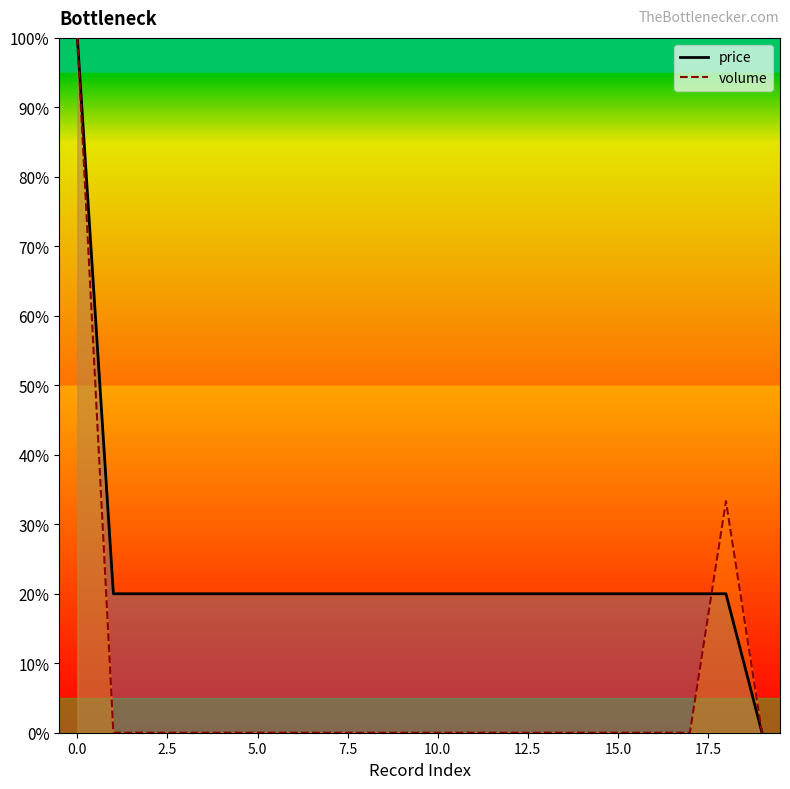

Is it true that price equals 4.9 at 12?

False